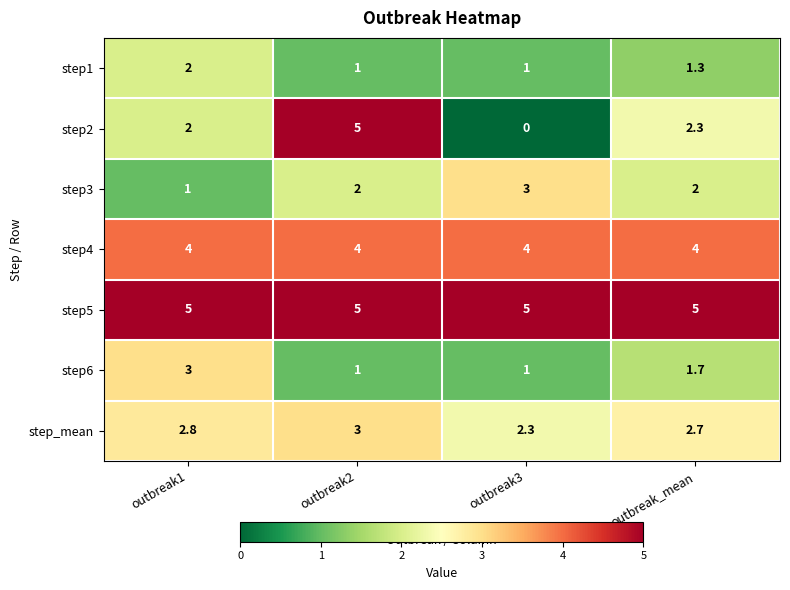

What is the maximum value shown in the chart?

5.0